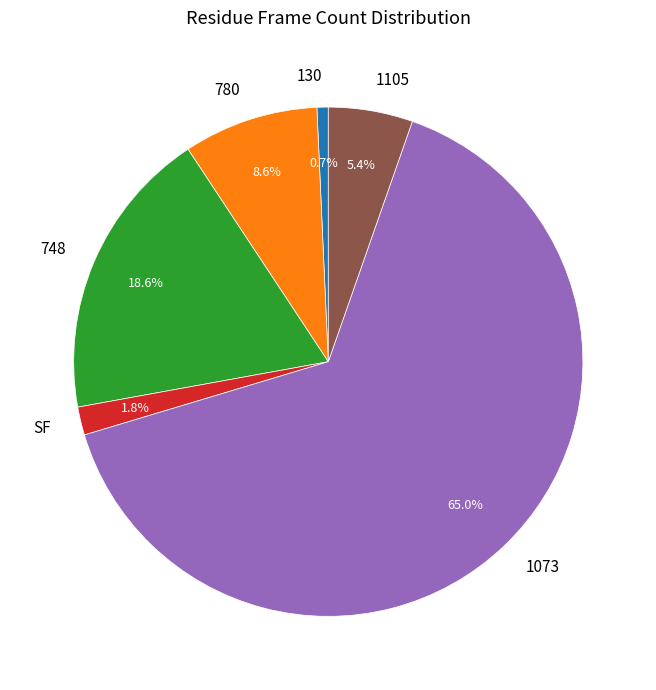

To the nearest percent, what is the combined percentage of 1073 and 780?

74%